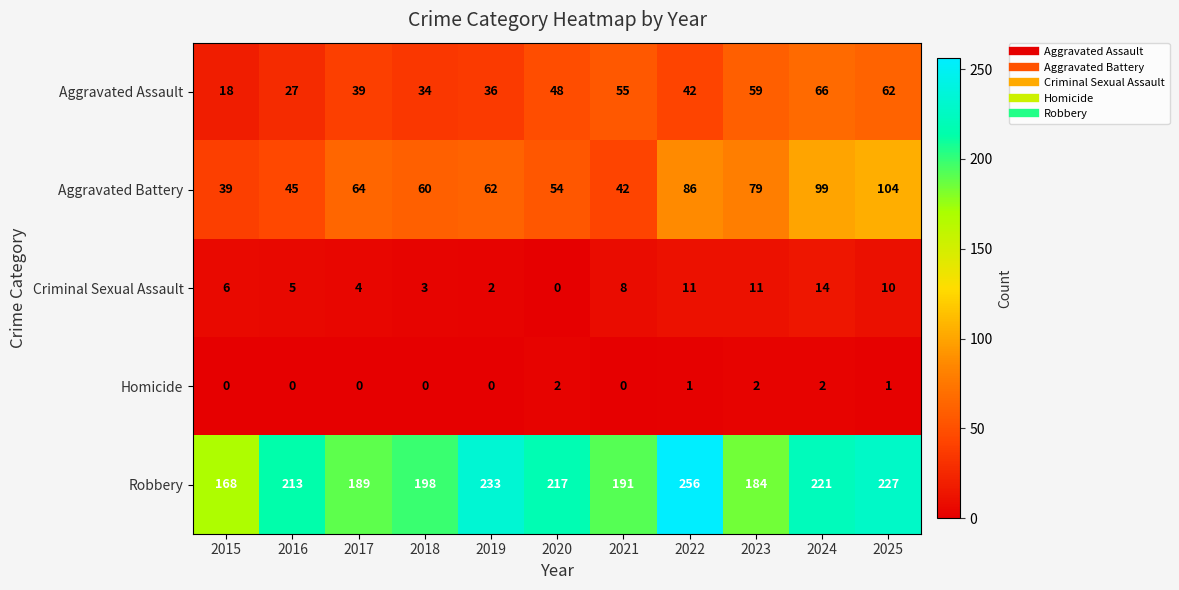

What value does the Aggravated Battery series have at 2021, to the nearest 5?

40